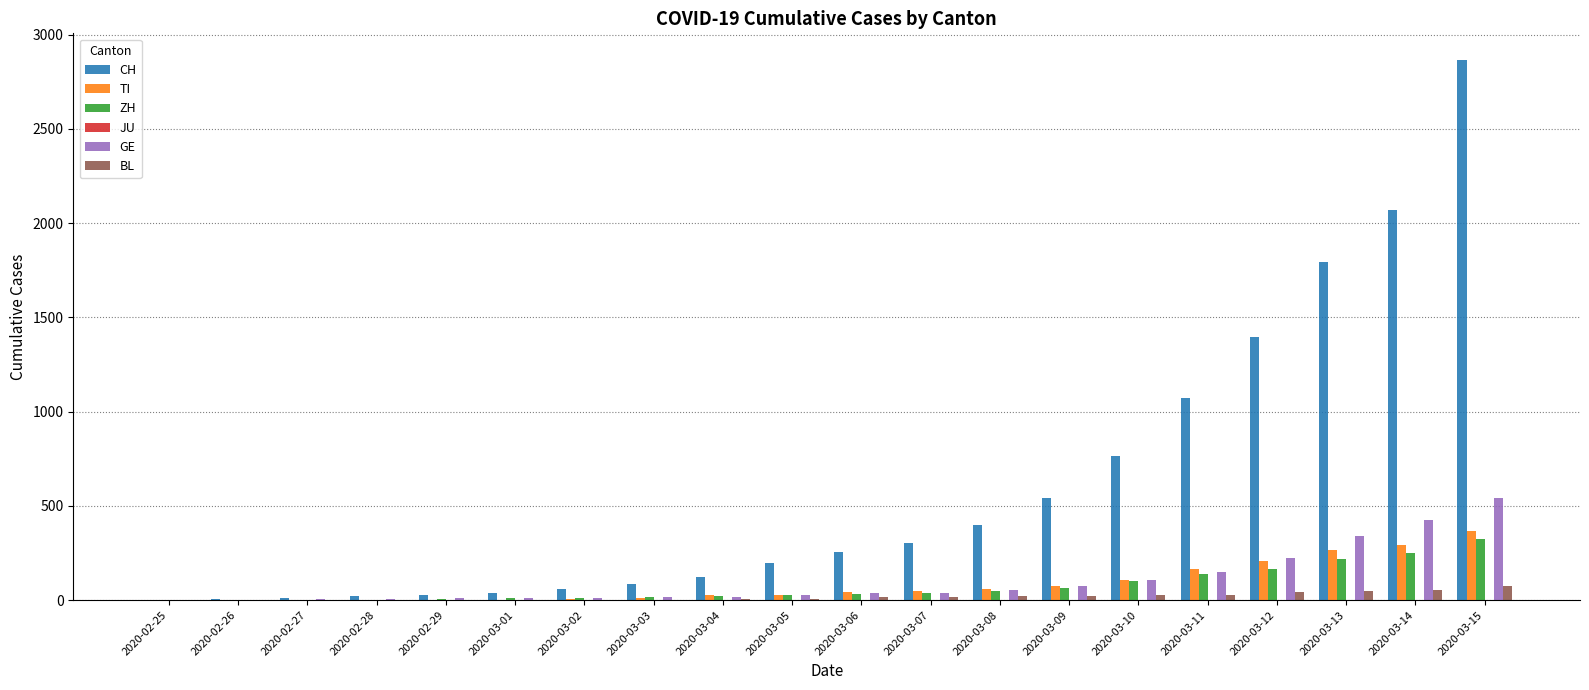

Are the bars grouped side by side (vs. stacked)?

Yes